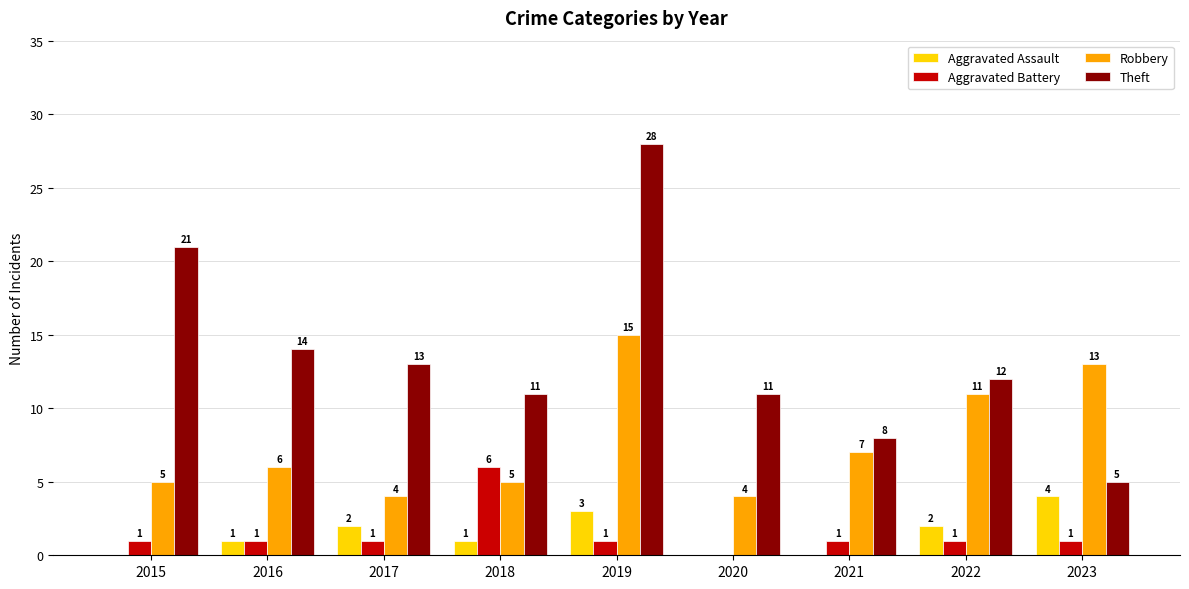

What are all the series names shown in the legend?

Aggravated Assault, Aggravated Battery, Robbery, Theft